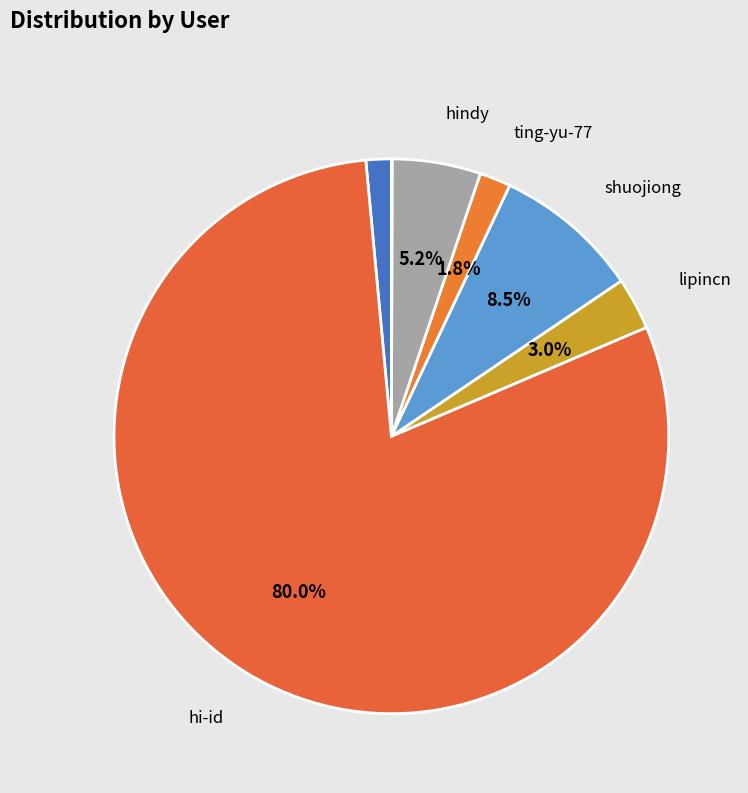

Which category has the smallest portion of the pie?

yu-guang-xin